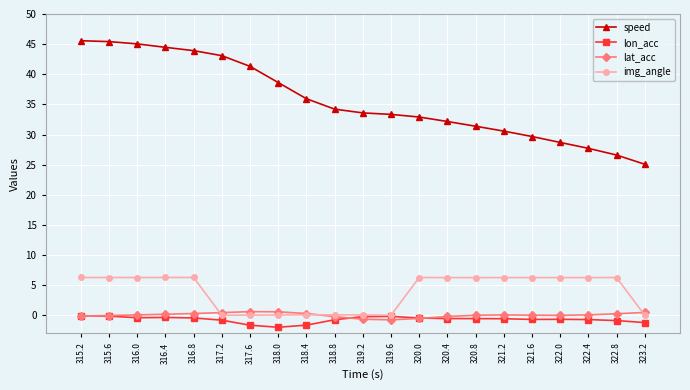

What value does the lon_acc series have at 319.2?

-0.2